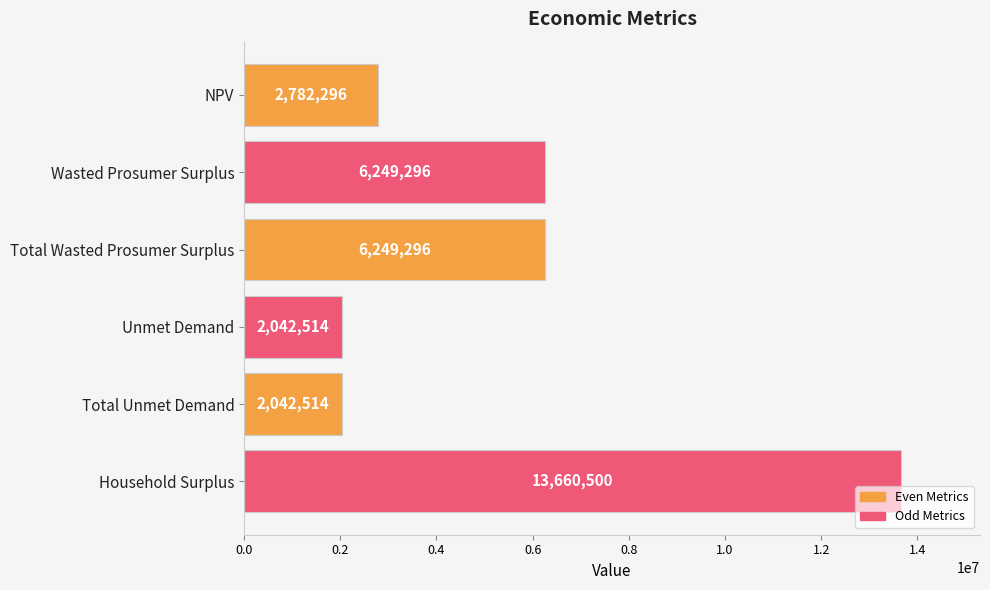

True or false: the data shows 6249295.9 at Wasted Prosumer Surplus.

True